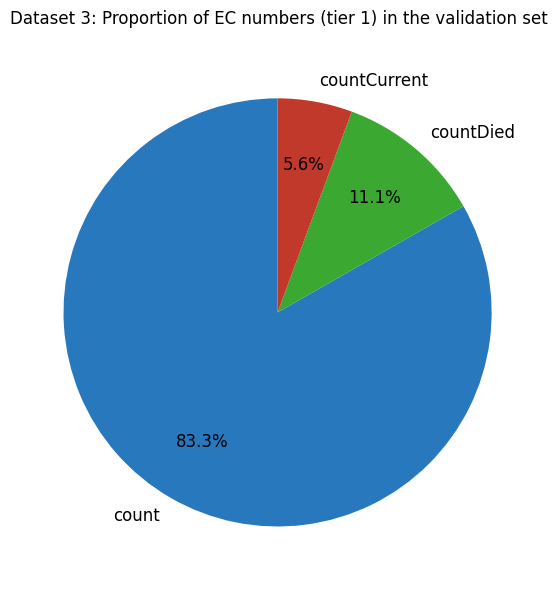

Rank the categories by value from highest to lowest.

count, countDied, countCurrent